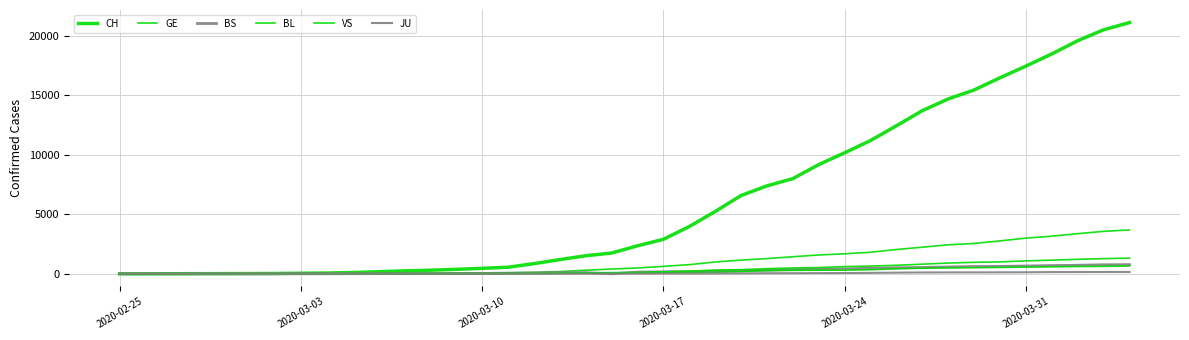

Is this an area chart (filled region under the line)?

No